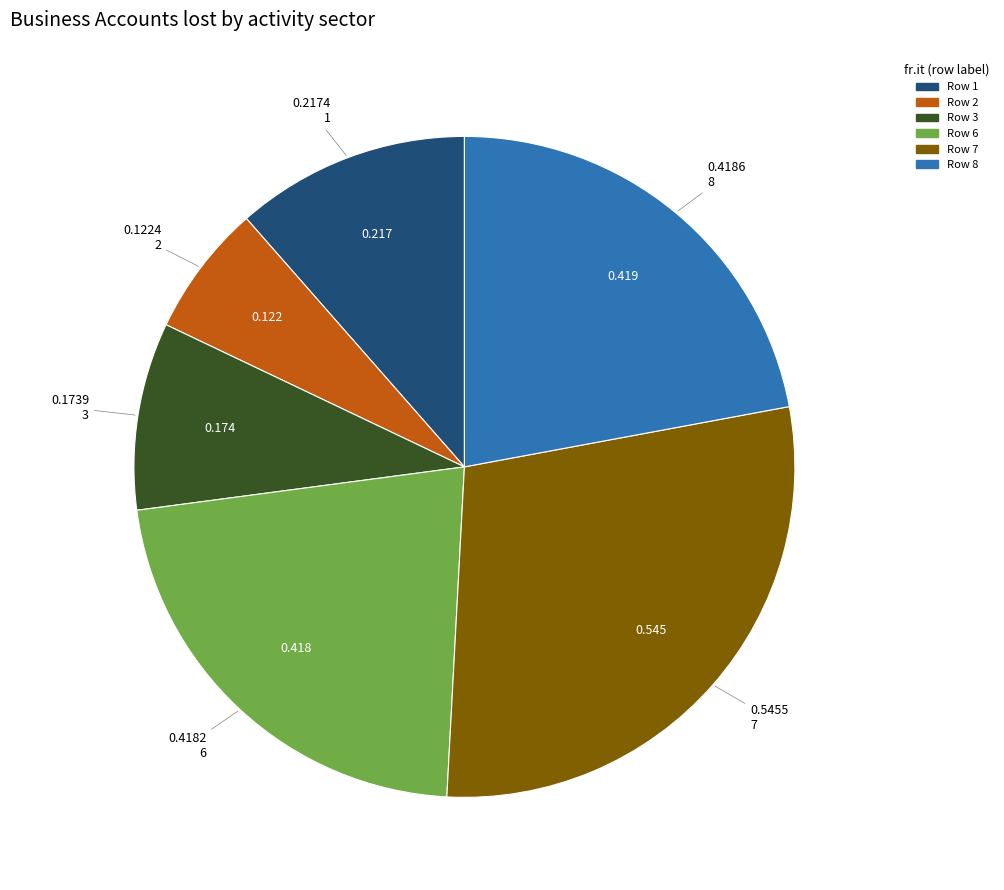

Is there any slice that represents more than half of the pie?

No